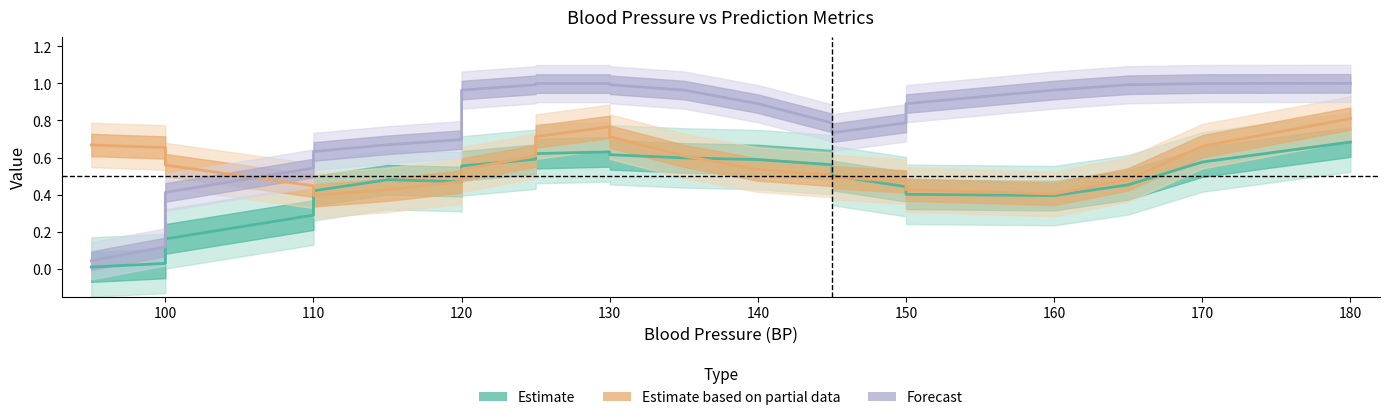

Between 170 and 125, which is larger?

125